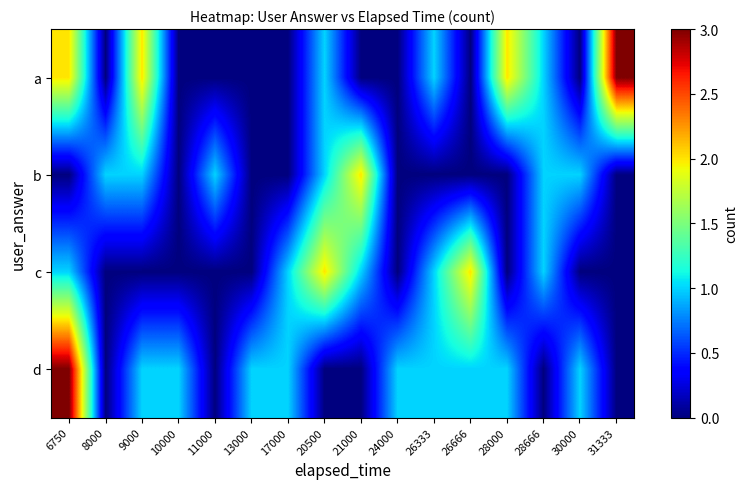

Rank the series at 8000 from lowest to highest value.

a, c, d, b